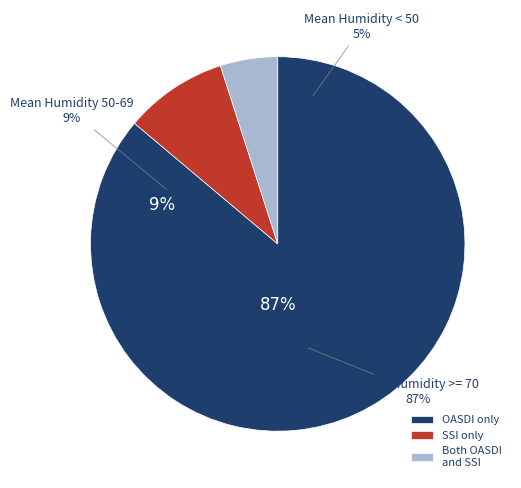

What is the largest slice in the pie chart?

Mean Humidity >= 70